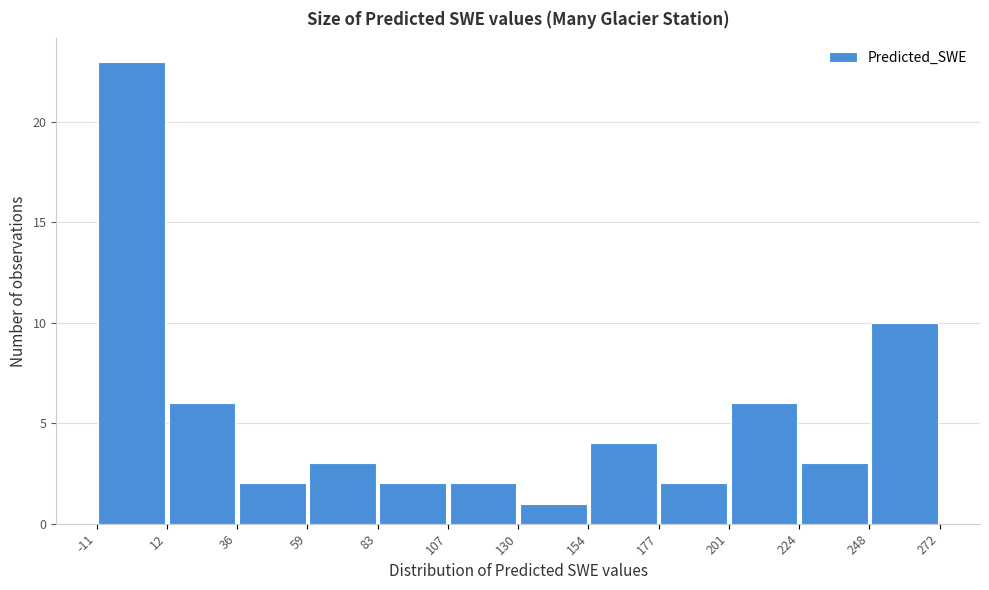

Reading left to right, list every bar in this chart as the range it spans on the x-axis followed by its height. The values are not printed on the chart, so give them approximately, as read against the axis.

-11 to 12: 23
12 to 36: 6
36 to 59: 2
59 to 83: 3
83 to 107: 2
107 to 130: 2
130 to 154: 1
154 to 177: 4
177 to 201: 2
201 to 224: 6
224 to 248: 3
248 to 272: 10